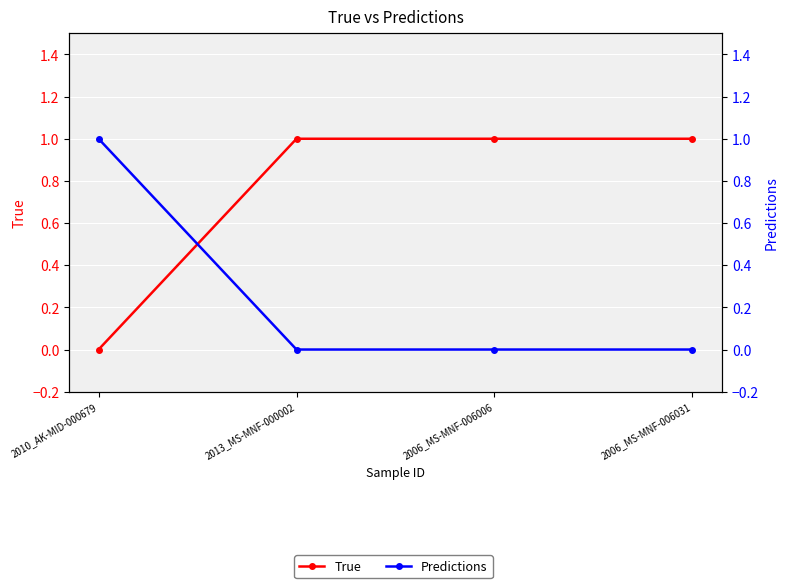

Which series changed the most between 2013_MS-MNF-000002 and 2006_MS-MNF-006031?

True